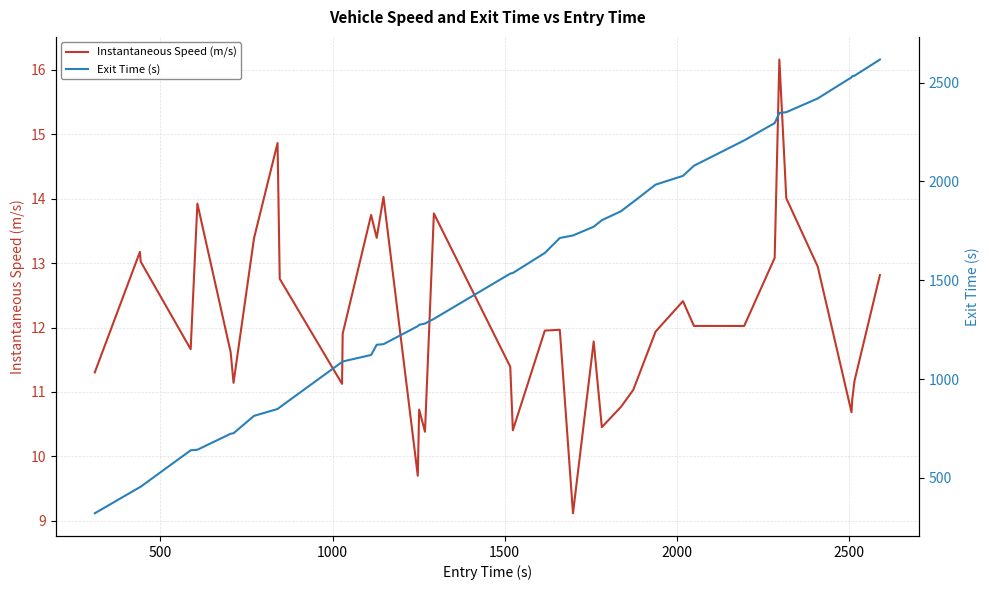

What is the lowest value of the Instantaneous Speed (m/s) series?

9.1